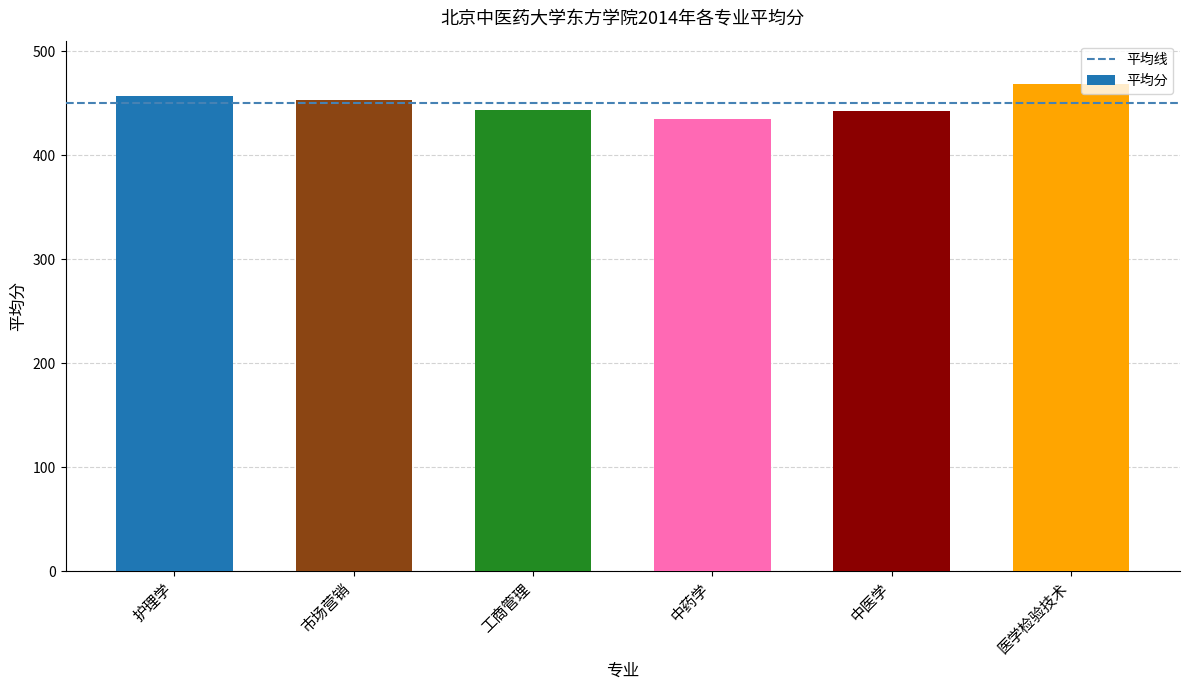

Are the bars horizontal?

No